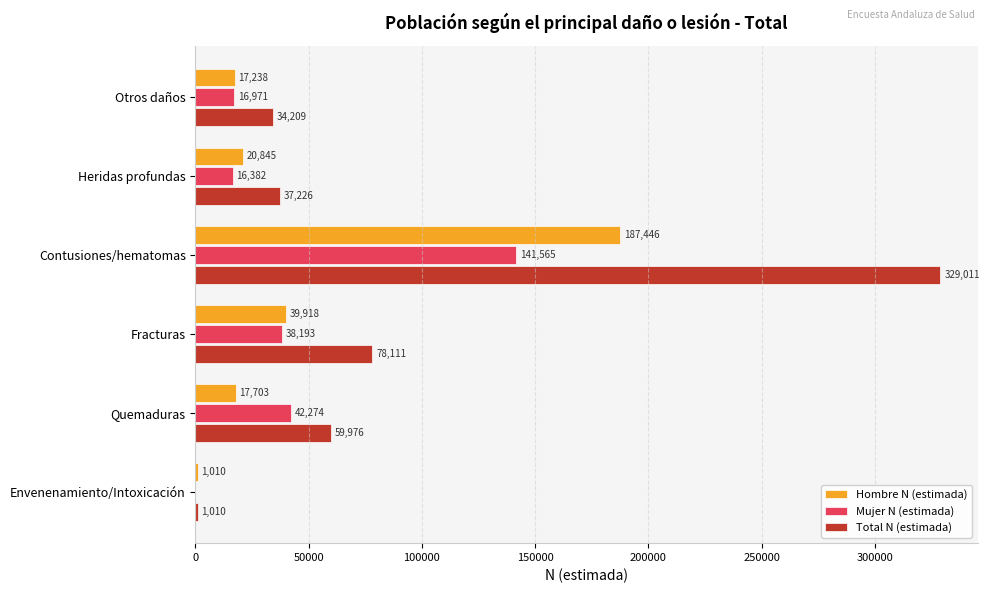

Which series changed the most between Otros daños and Heridas profundas?

Hombre N (estimada)